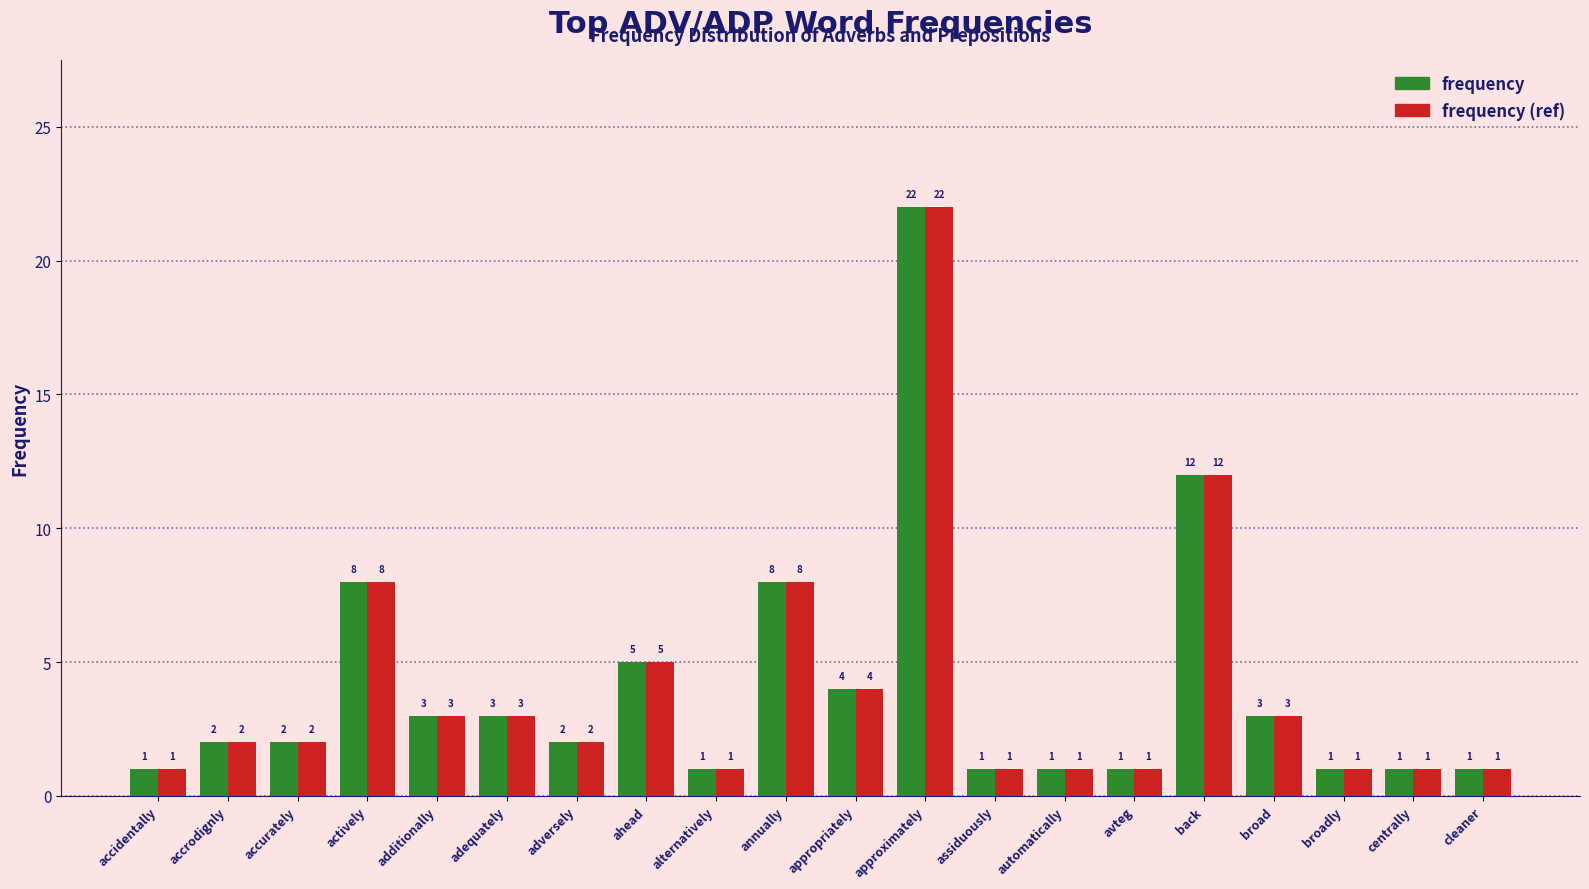

Which category has the highest value across all series?

approximately